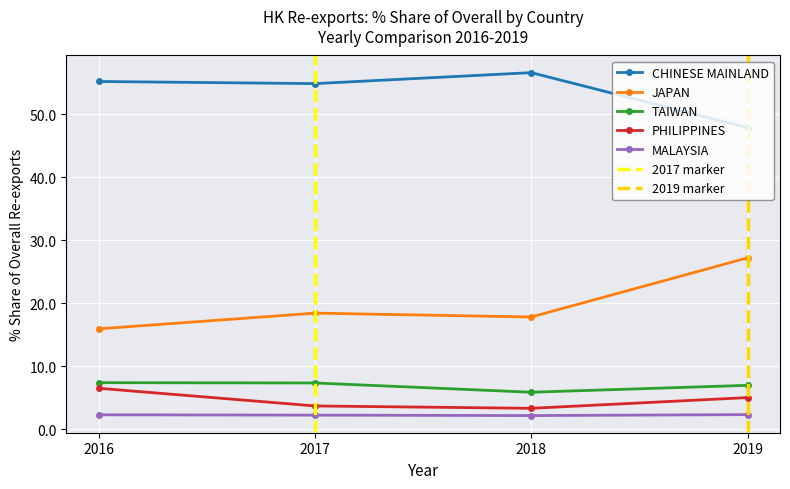

In 201812_% Share, how many points are lower than both neighbors (excluding endpoints)?

1